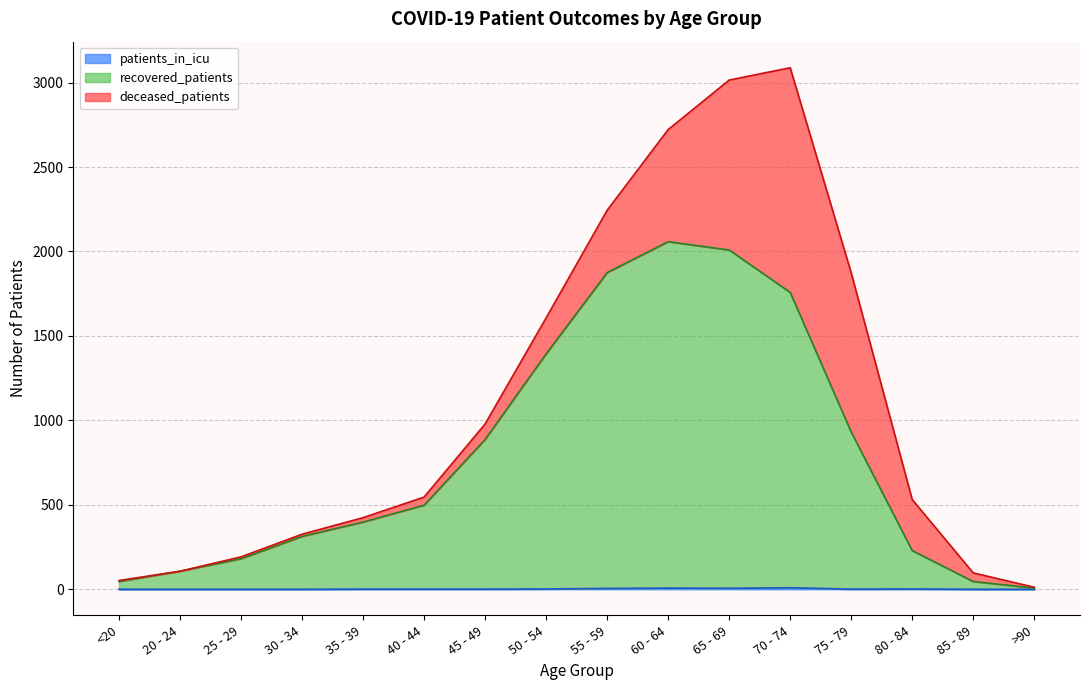

At which label does recovered_patients reach its minimum?

>90